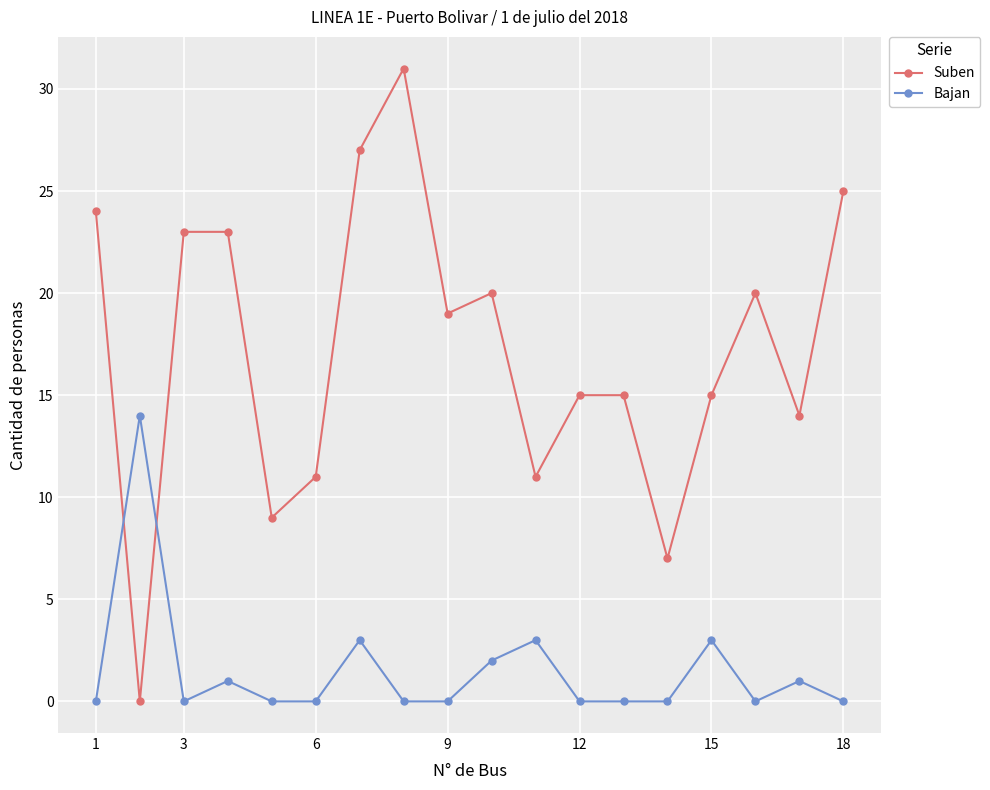

List the series in order of their overall mean, highest first.

Suben, Bajan